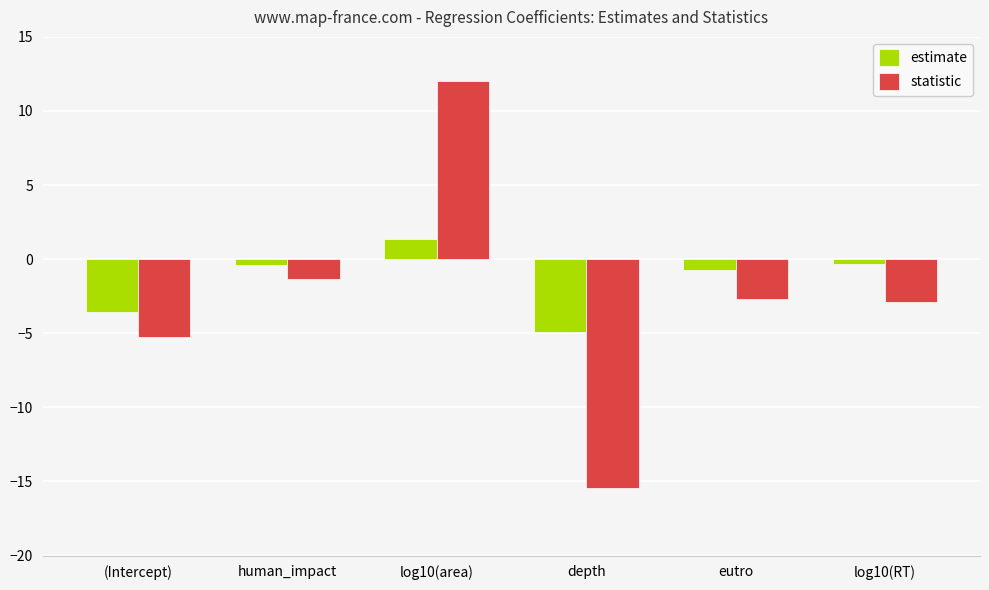

What is the average value of the statistic series?

-2.6